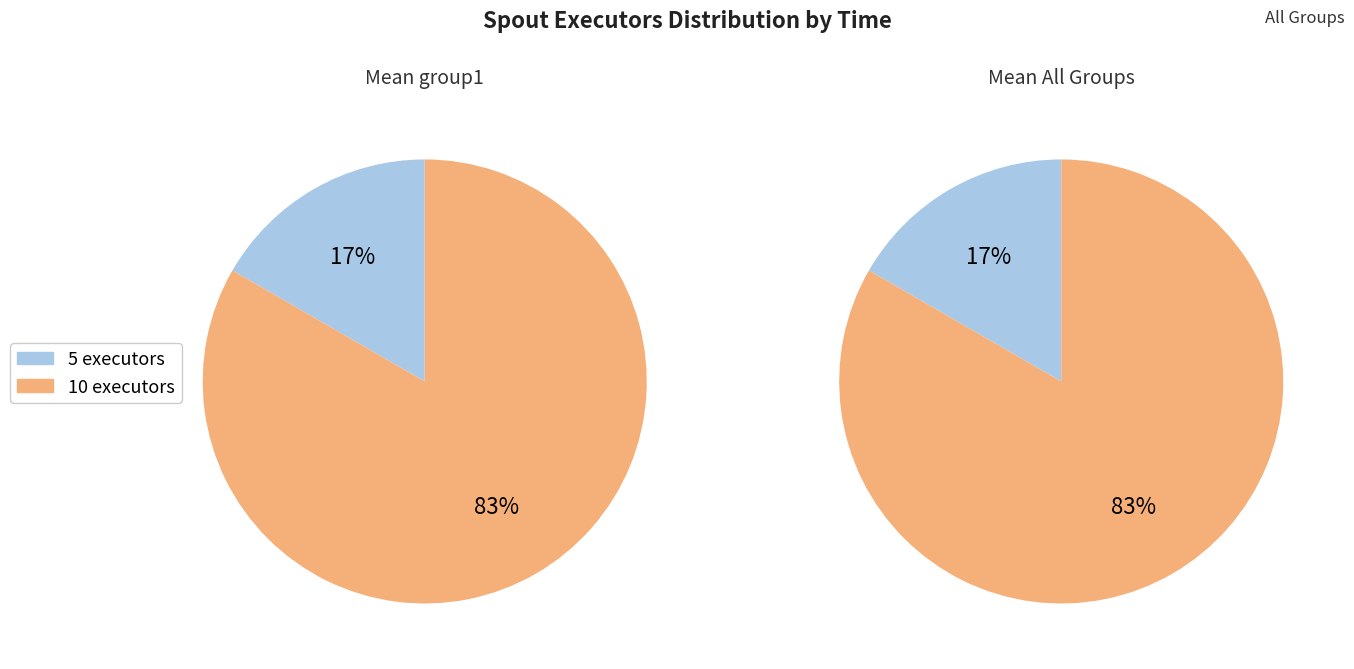

Which slice is the smallest?

spout_executors_5